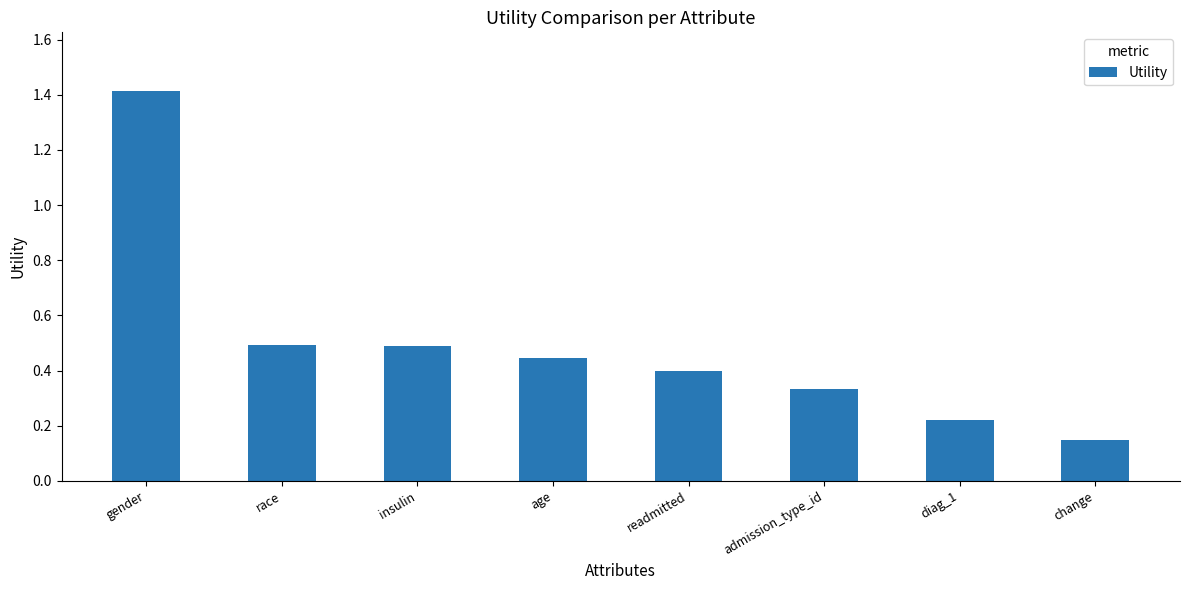

What is the sum of all values?

3.9